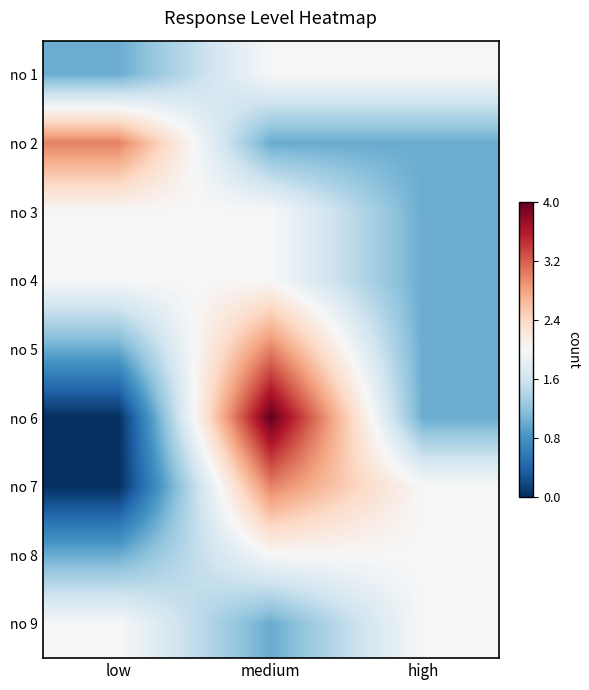

Reading left to right, extract all data points from this chart.

no 1: low=1	medium=2	high=2
no 2: low=3	medium=1	high=1
no 3: low=2	medium=2	high=1
no 4: low=2	medium=2	high=1
no 5: low=1	medium=3	high=1
no 6: low=0	medium=4	high=1
no 7: low=0	medium=3	high=2
no 8: low=1	medium=2	high=2
no 9: low=2	medium=1	high=2